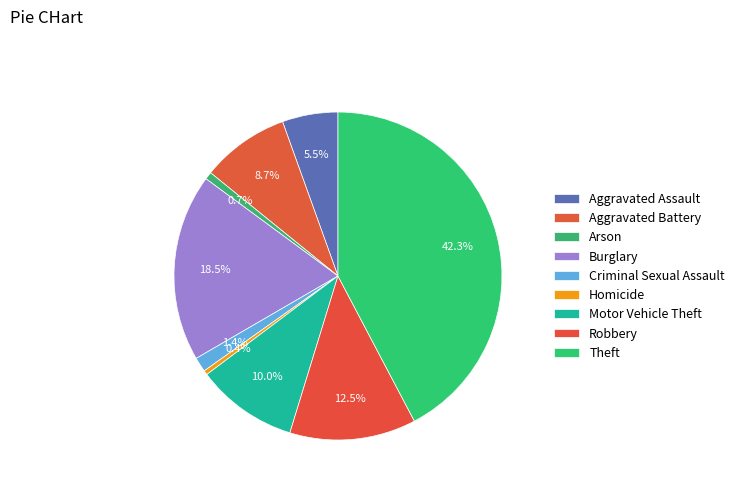

Approximately how many times larger is the value at Motor Vehicle Theft compared to Homicide?

23.0